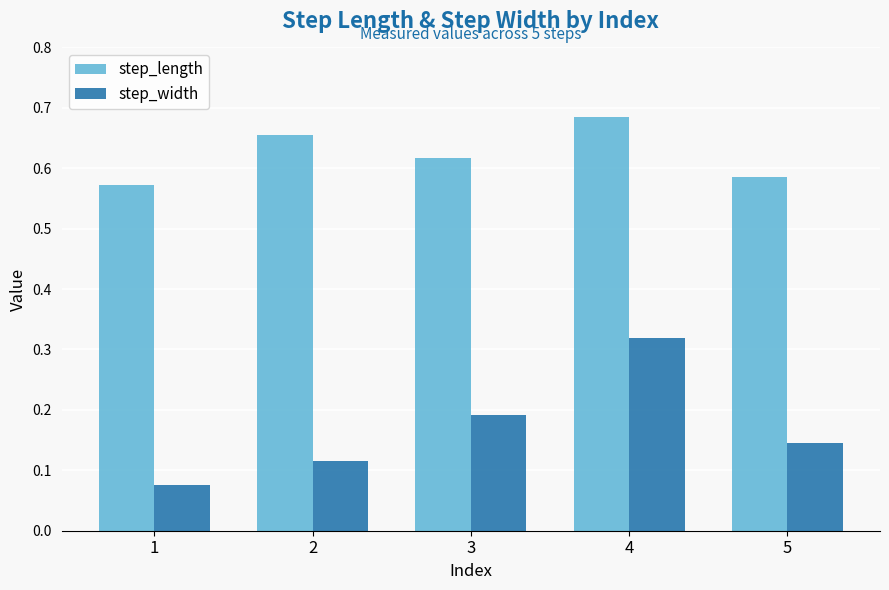

Rank the categories by step_width value from lowest to highest.

1, 2, 5, 3, 4